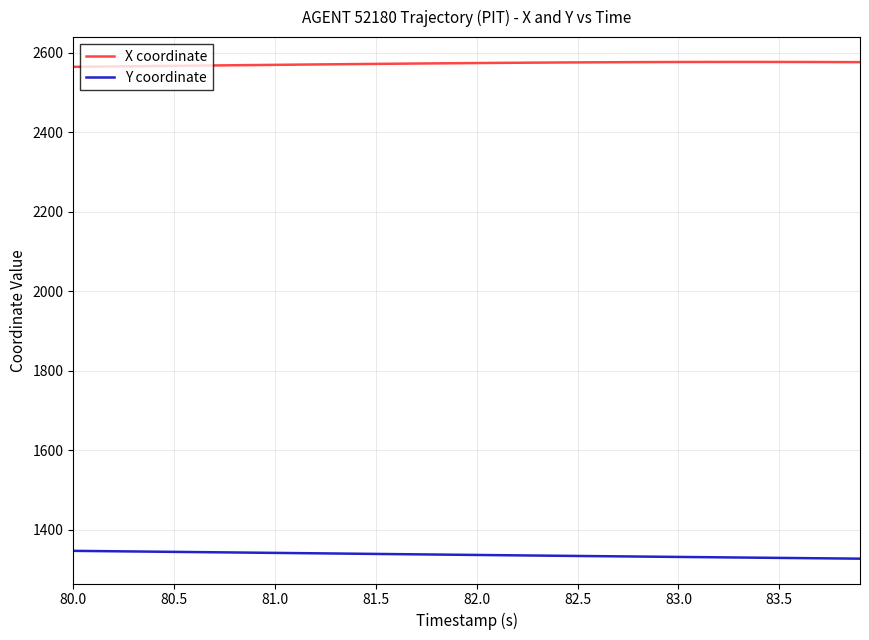

What is the minimum value for X coordinate?

2564.7